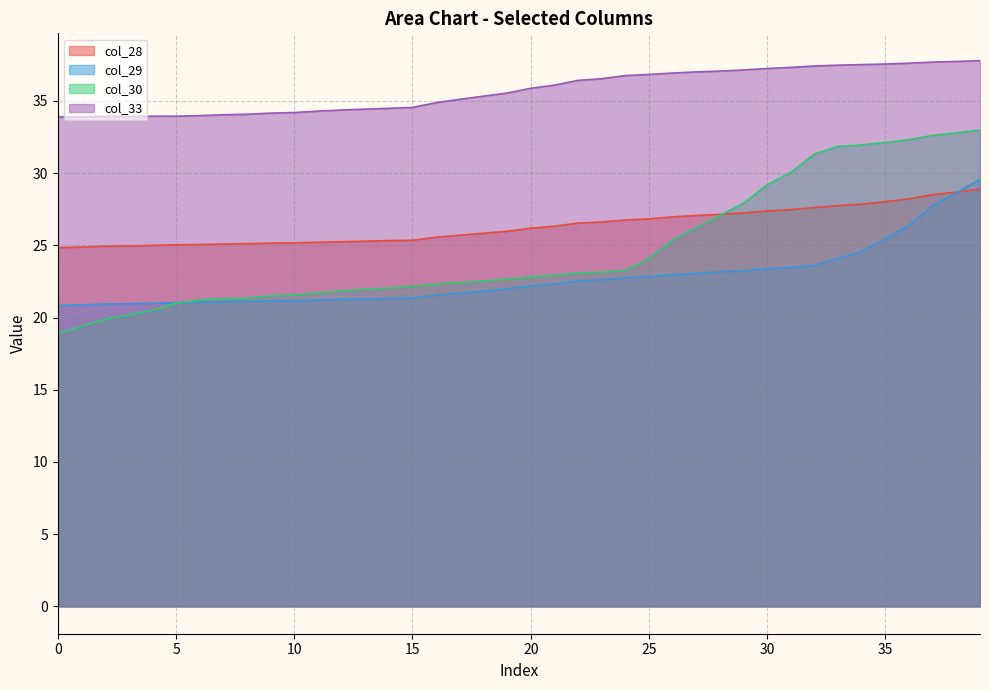

At which label does col_30 first exceed 22?

14